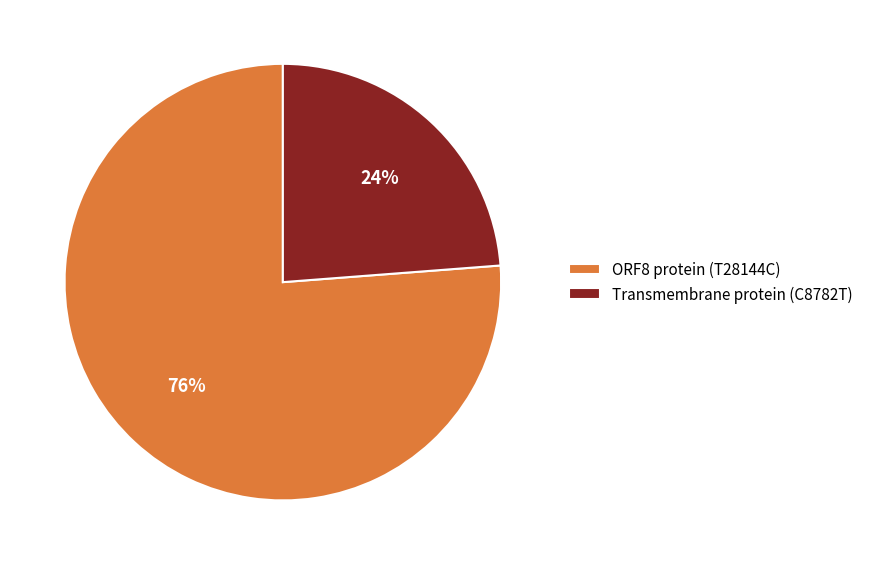

Is it true that ORF8 protein (T28144C) is 85% of the pie?

False